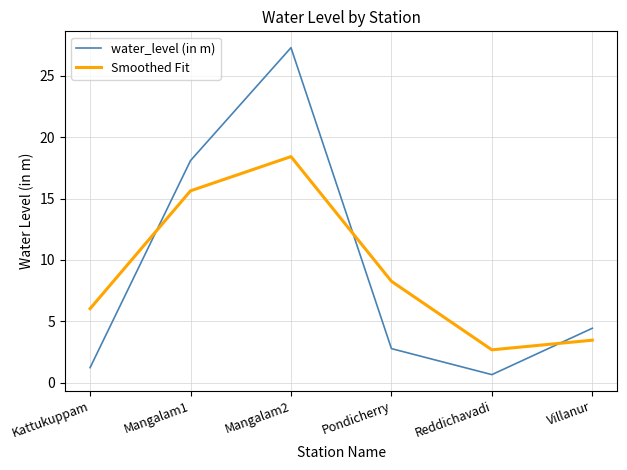

What is the sum of the water_level (in m) values at Mangalam1 and Reddichavadi?

18.8